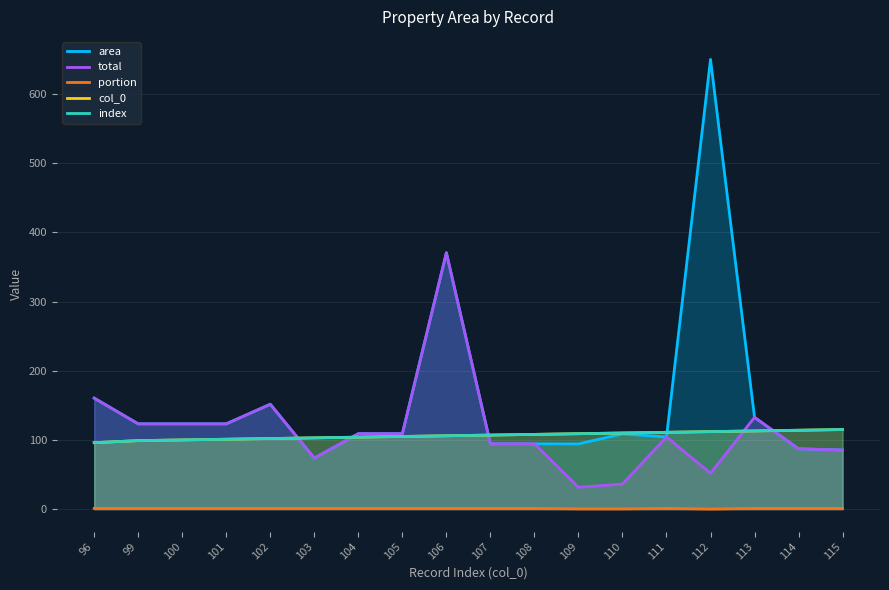

At which category does total reach its first local valley?

103